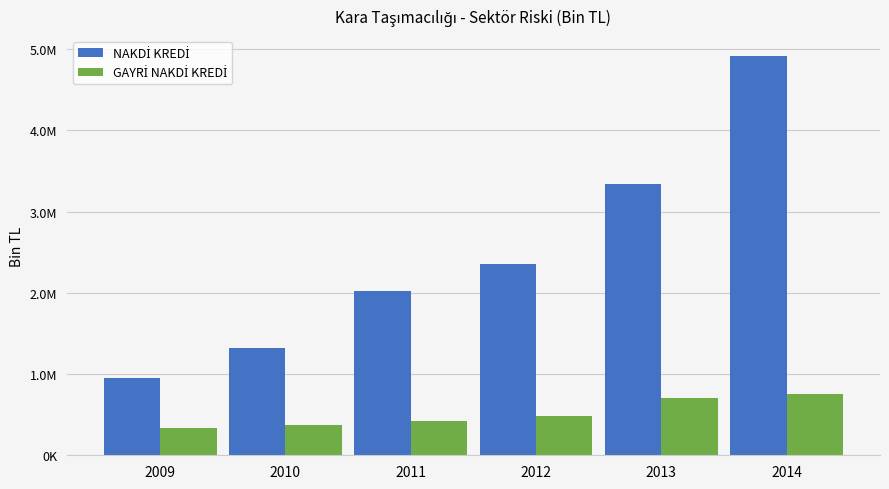

Which label corresponds to the smallest value in the chart?

2009